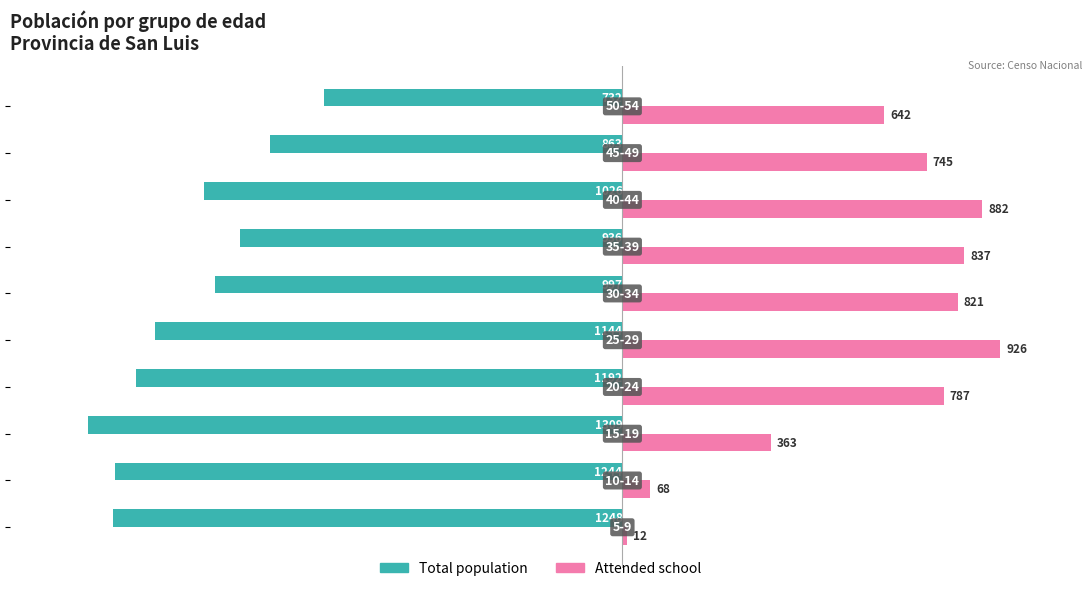

How many categories are shown in the chart?

10